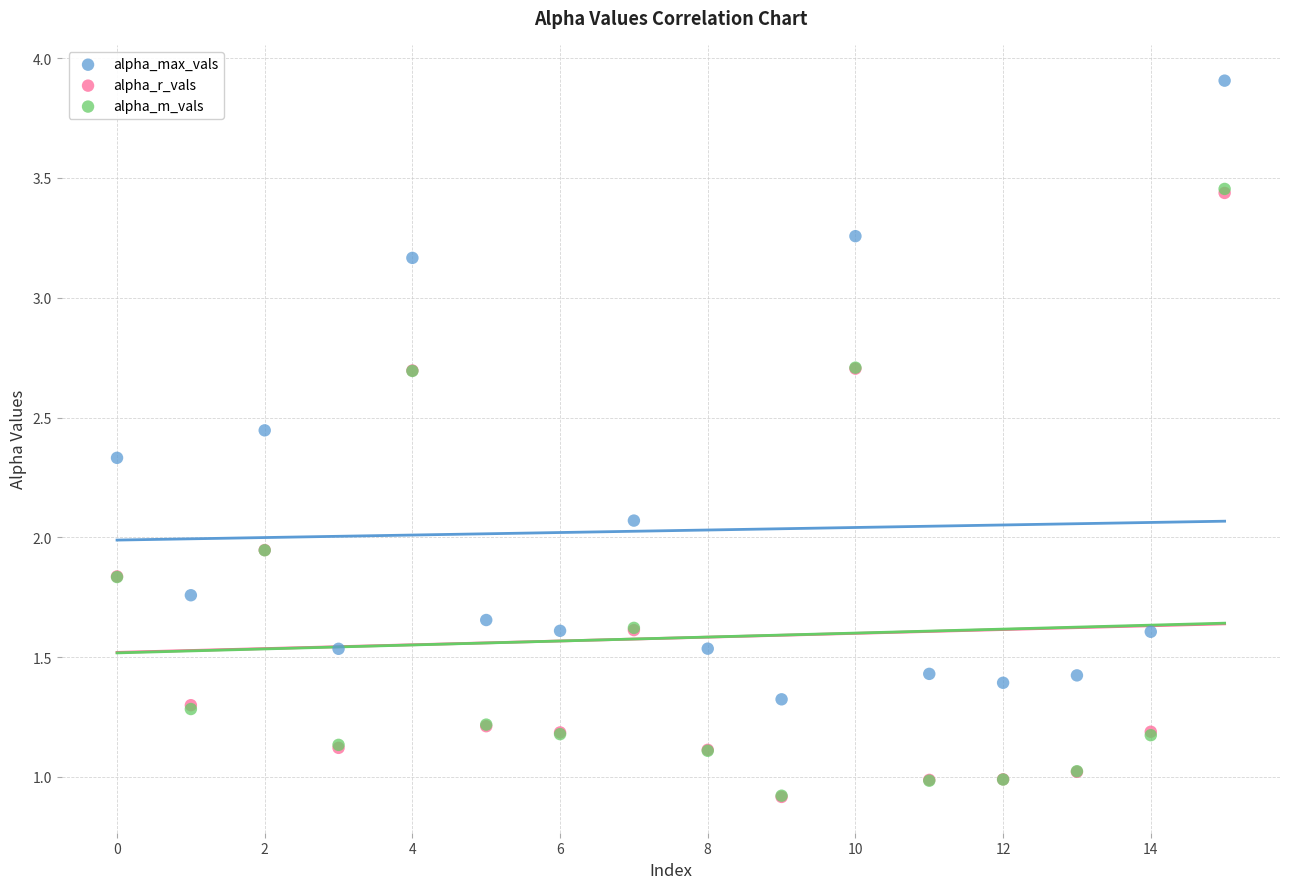

What are all the series names shown in the legend?

alpha_max_vals, alpha_r_vals, alpha_m_vals